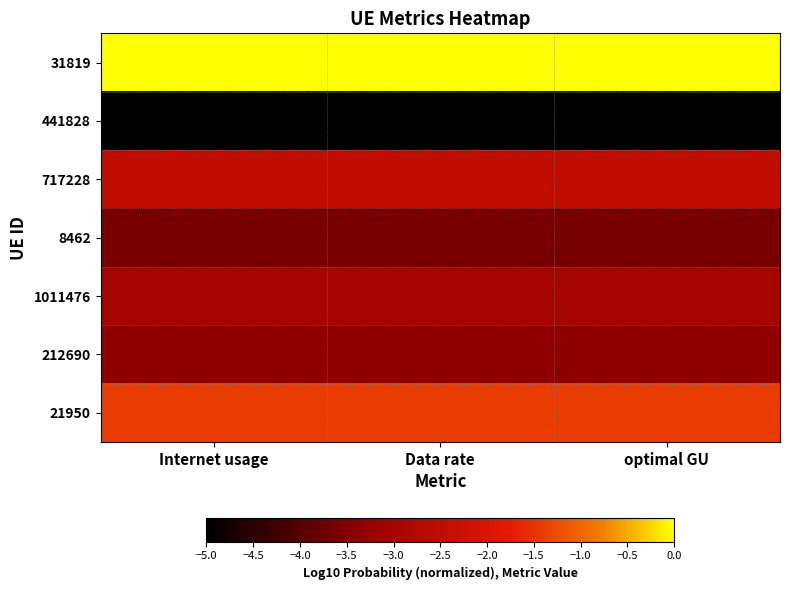

List the series in order of their peak value, highest first.

31819, 21950, 717228, 1011476, 212690, 8462, 441828